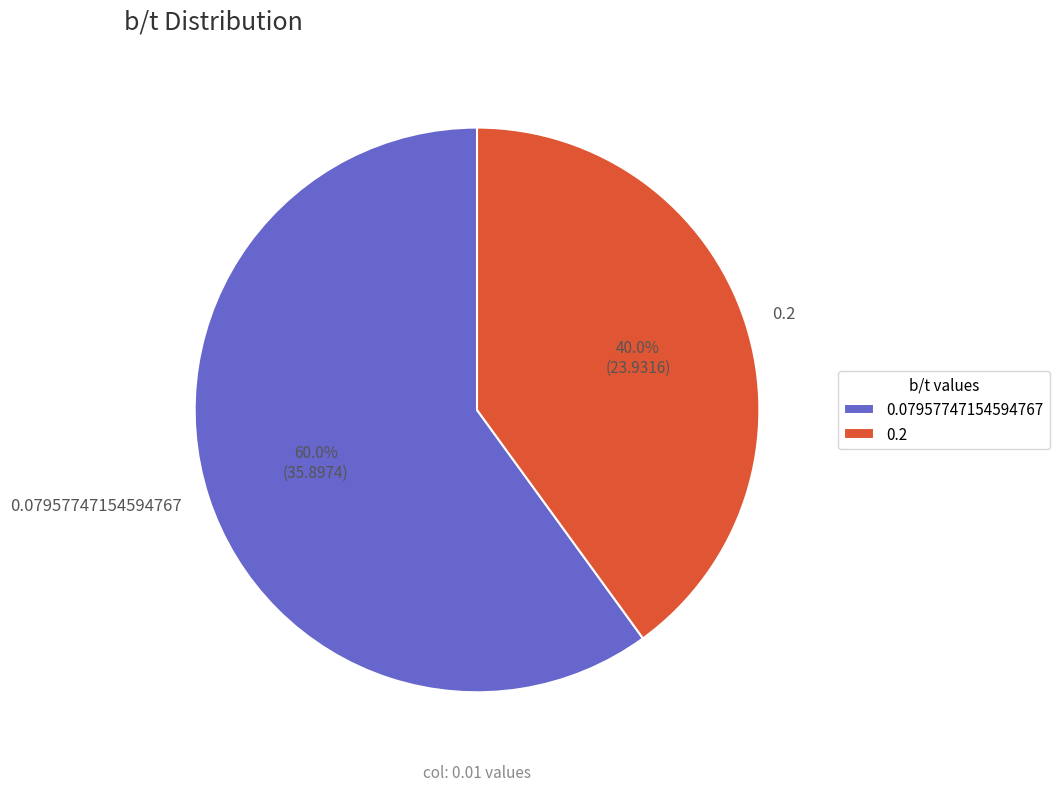

What percentage is the 0.2 slice, to the nearest percent?

40%